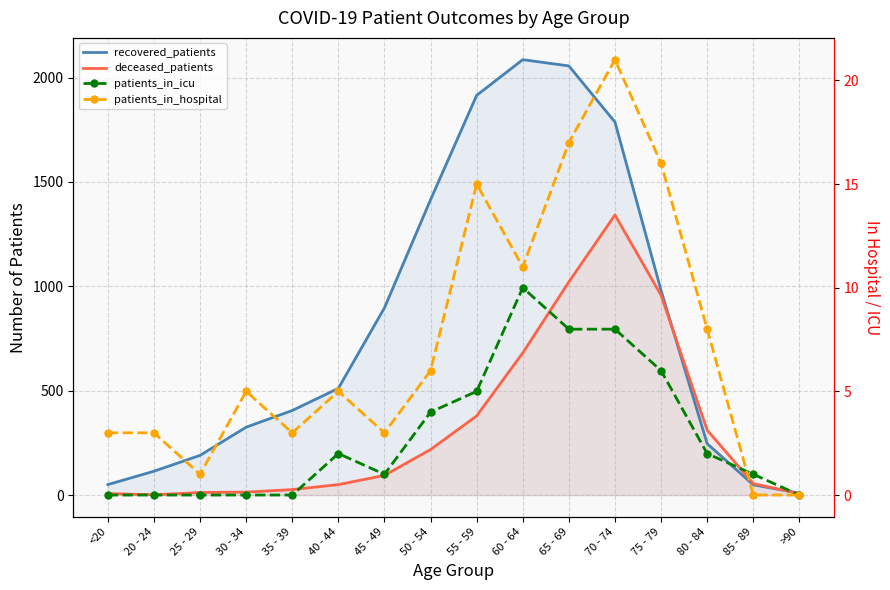

Where does the patients_in_icu series first go above 2?

50 - 54